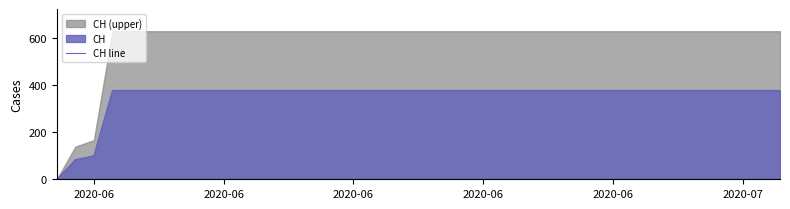

Does the chart have visible grid lines?

No